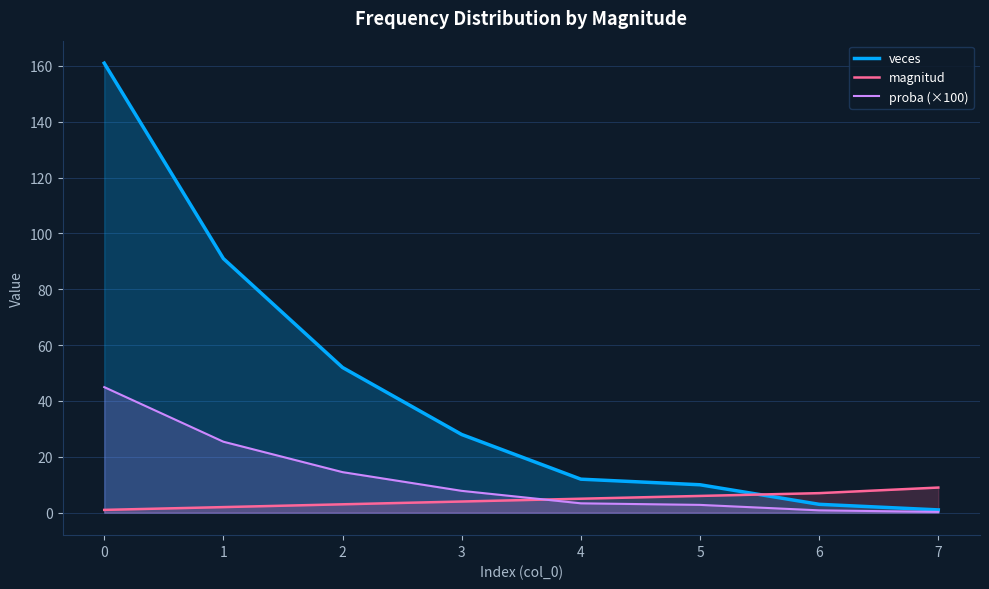

After their last crossing, which series has the higher values: proba (×100) or magnitud?

magnitud